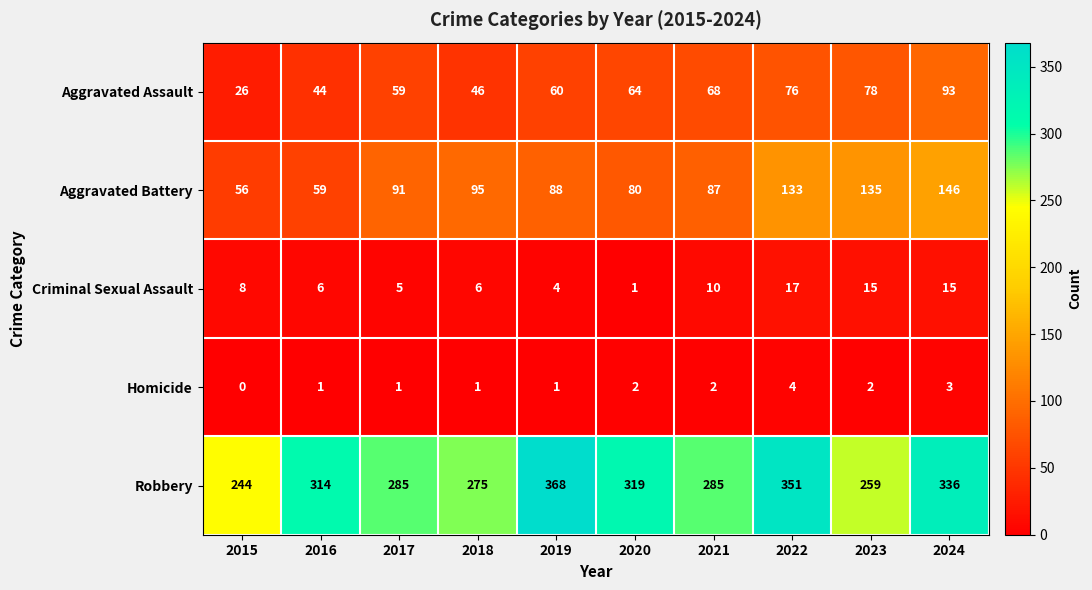

Rank the series at 2022 from lowest to highest value.

Homicide, Criminal Sexual Assault, Aggravated Assault, Aggravated Battery, Robbery